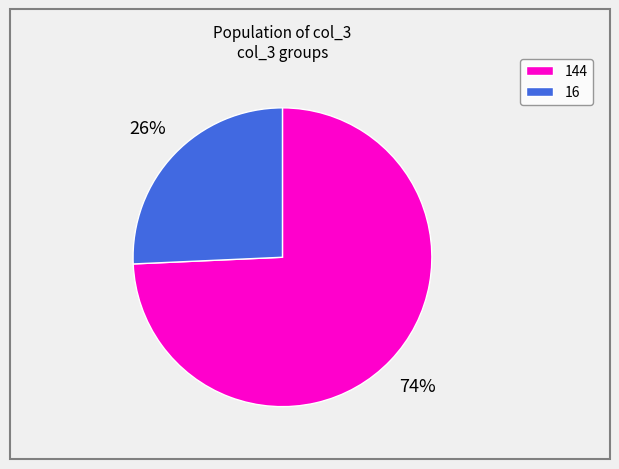

How many segments does this pie chart have?

2